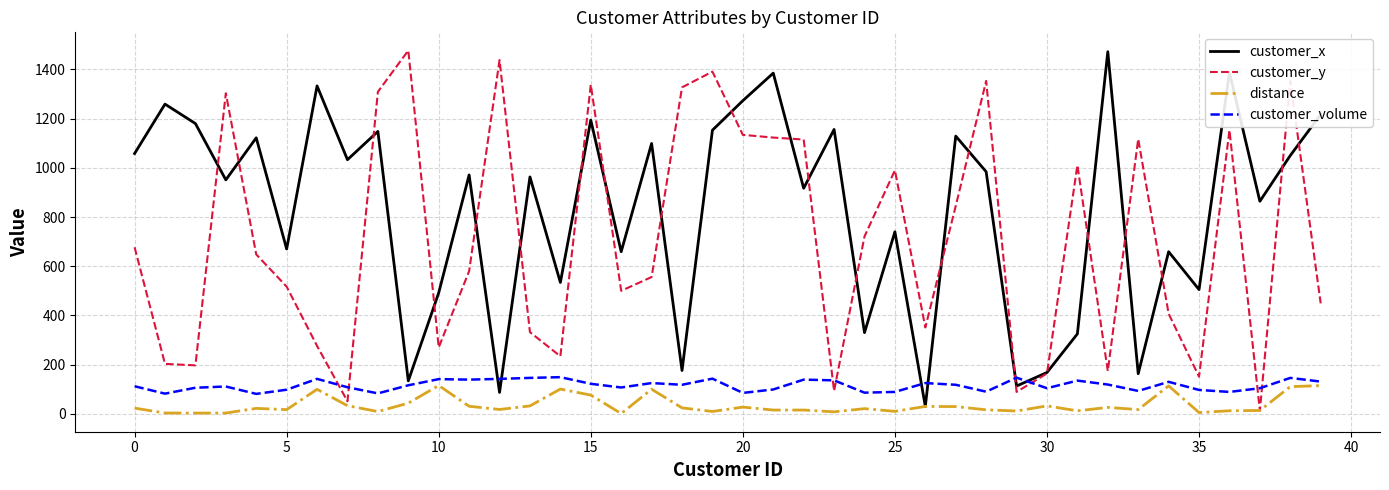

True or false: customer_y and customer_volume intersect in this chart.

True